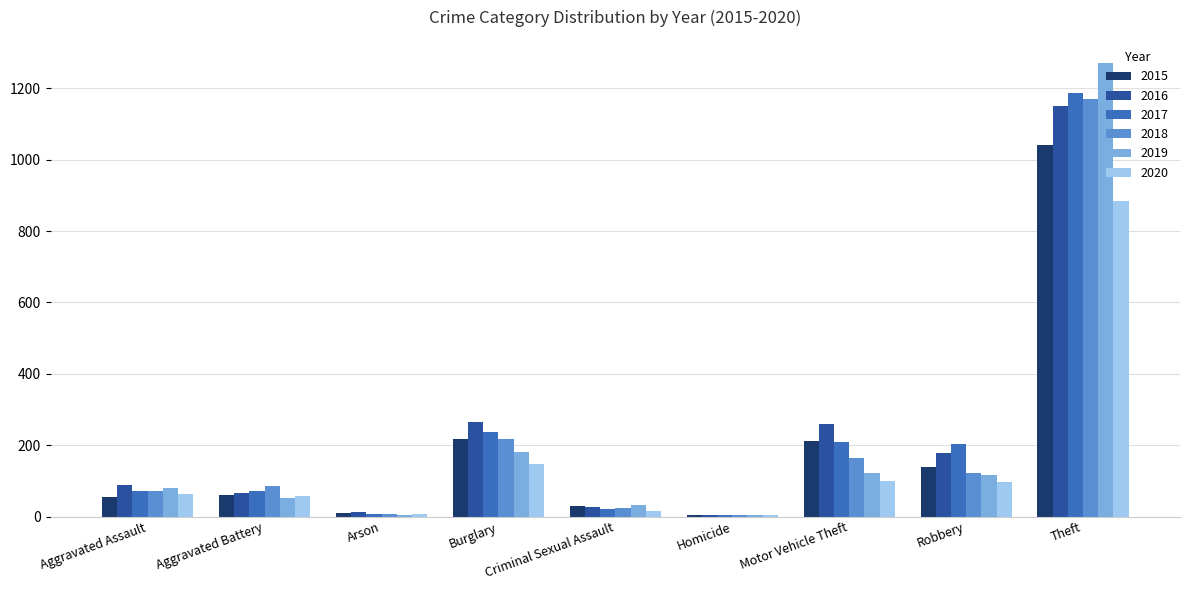

Between Aggravated Battery and Motor Vehicle Theft, which series saw the biggest shift?

2016